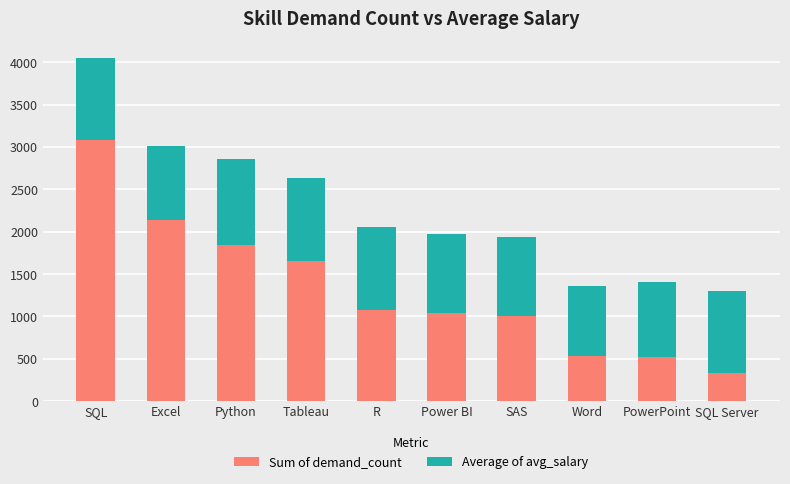

What is the sum of all Sum of demand_count values?

13229.0